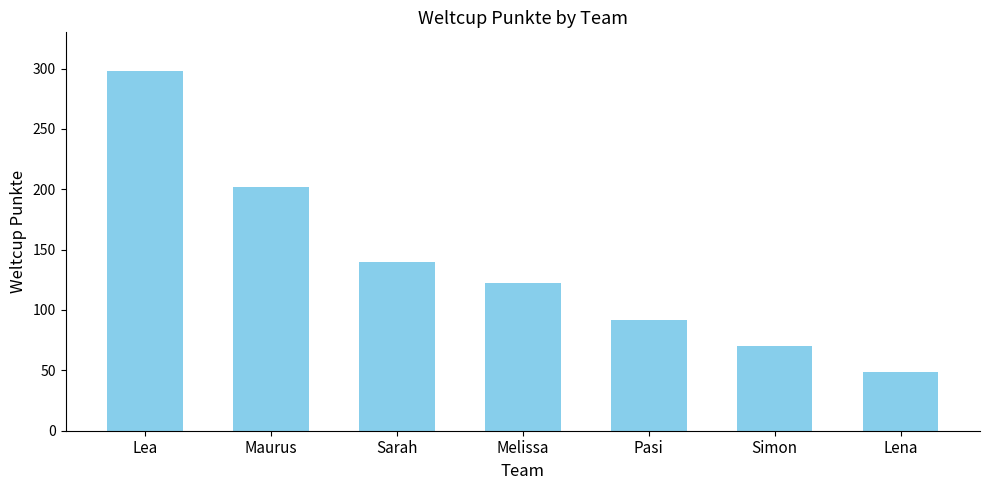

The value at Lea is 389. True or false?

False